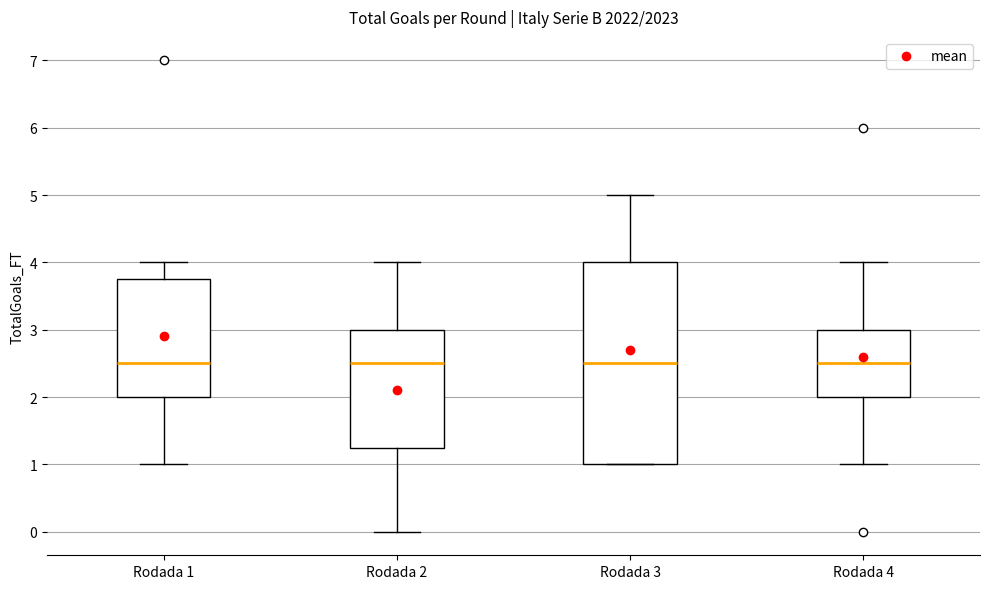

Reading left to right, read every box against the y-axis: the position of its median line, the range the box covers, and the ends of its whiskers. The values are not printed on the chart, so give them approximately, as read against the axis.

Rodada 1: median 2.5, box 2.0 to 3.8, whiskers 1.0 to 4.0
Rodada 2: median 2.5, box 1.3 to 3.0, whiskers 0.0 to 4.0
Rodada 3: median 2.5, box 1.0 to 4.0, whiskers 1.0 to 5.0
Rodada 4: median 2.5, box 2.0 to 3.0, whiskers 1.0 to 4.0